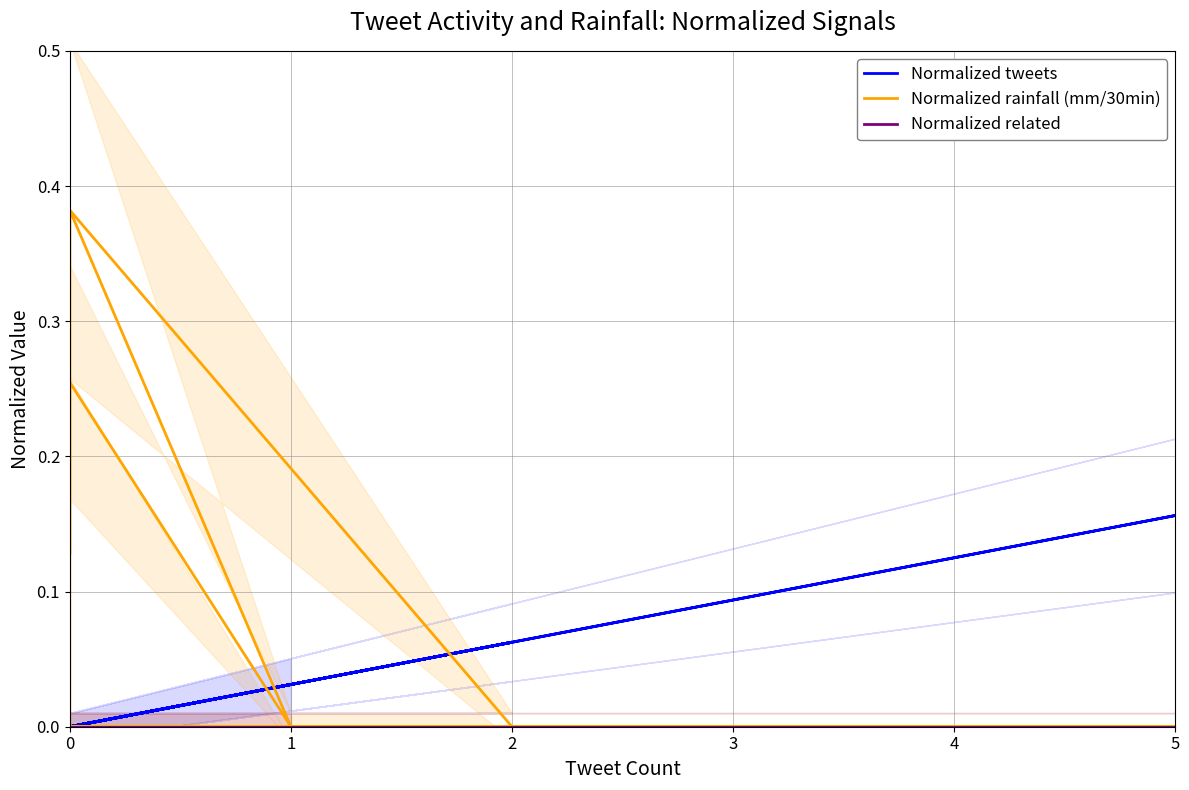

At how many categories does at least one series exceed 0?

14